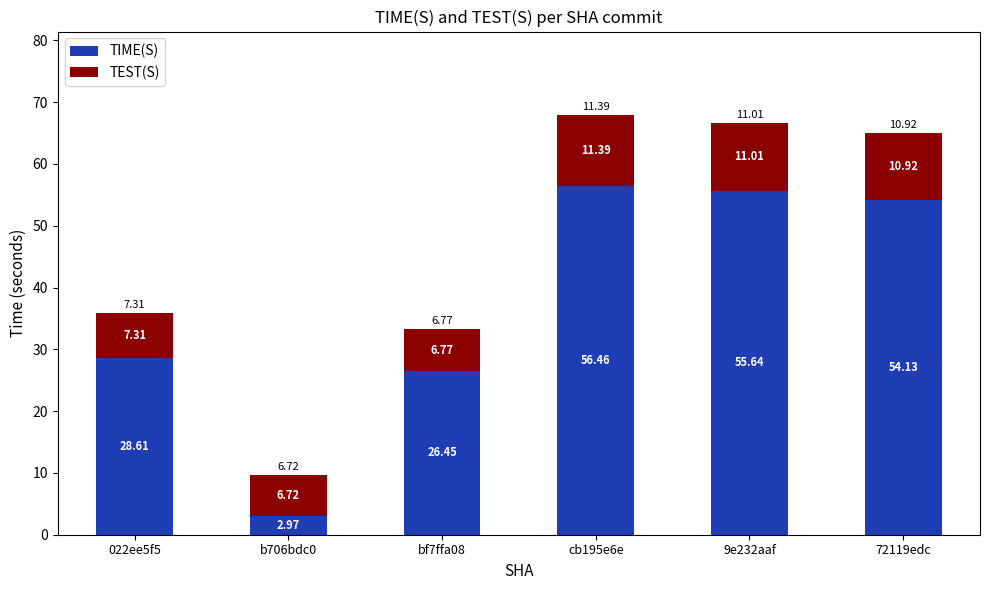

At which category is the sum across all series the highest?

cb195e6e